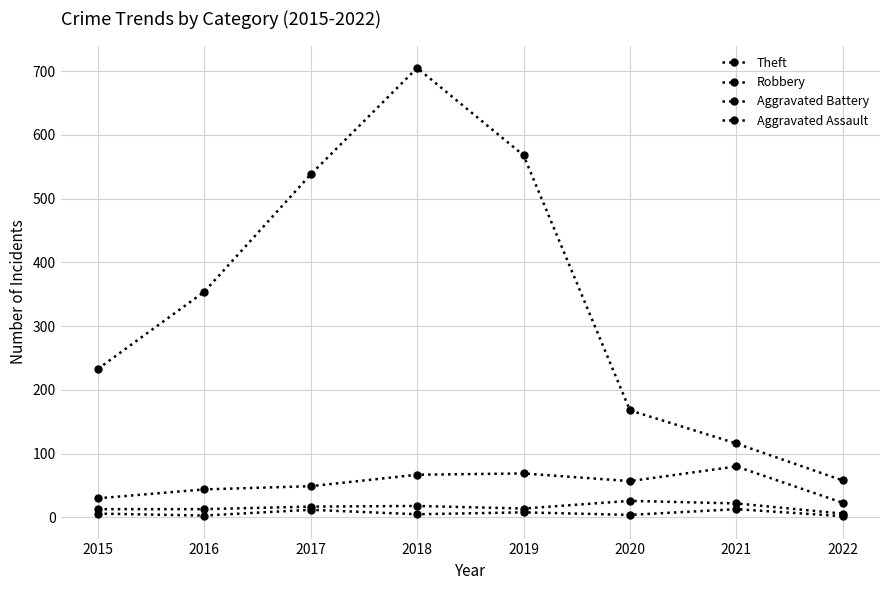

Between 2020 and 2019, which is larger?

2019